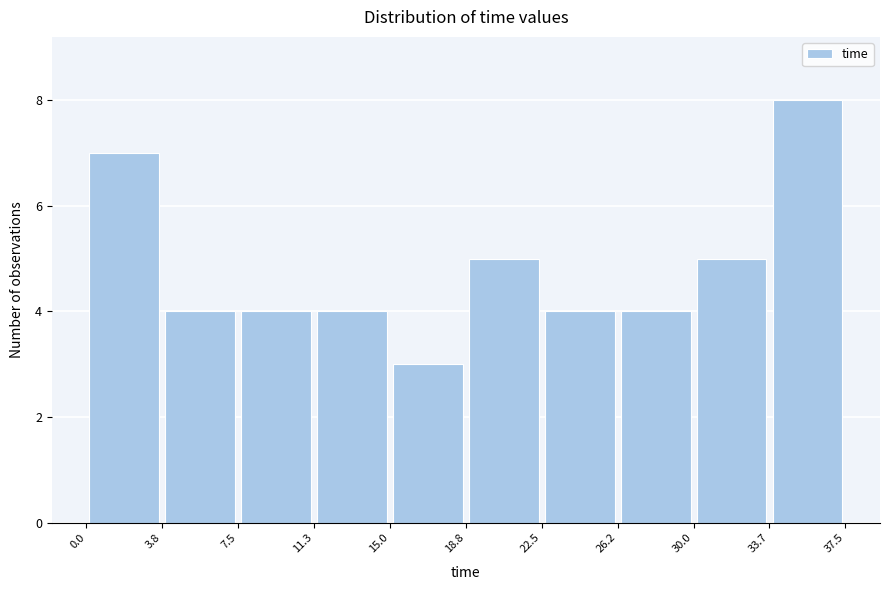

What is the height of the bar covering 0.0 to 3.8 on the x-axis? The values are not printed on the chart, so give them approximately, as read against the axis.

7